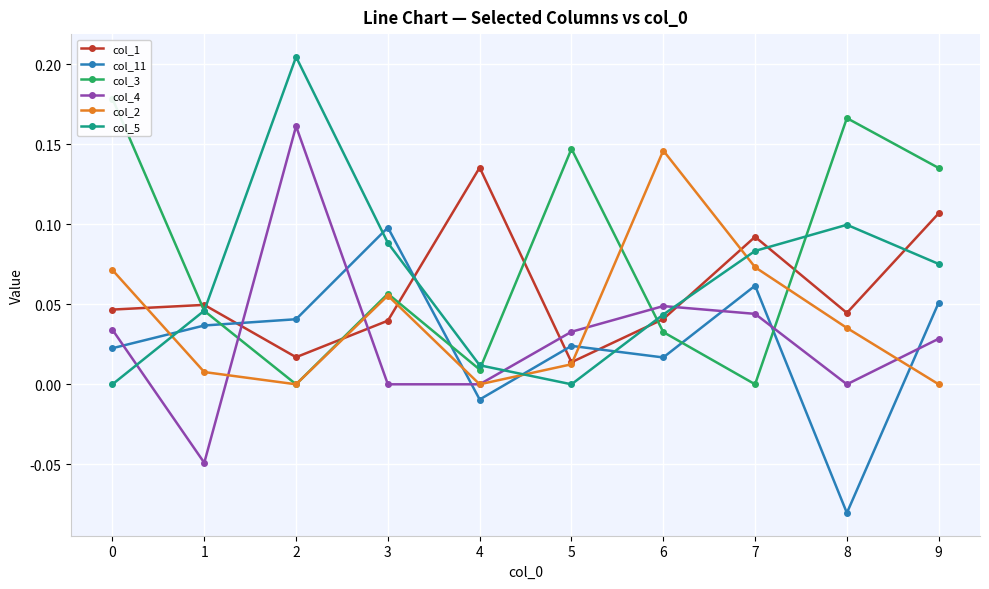

How many intersections are there between col_2 and col_1?

5